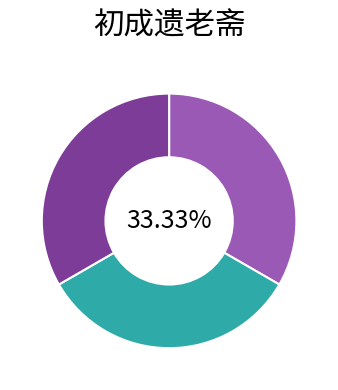

Is there any slice that represents more than half of the pie?

No